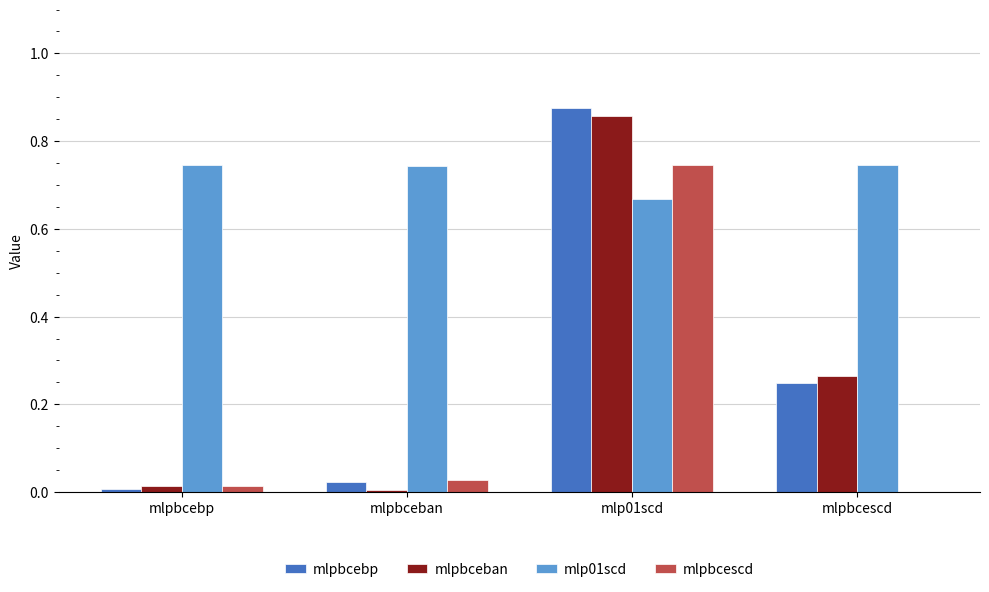

Which series changed the most between mlpbceban and mlpbcescd?

mlpbceban